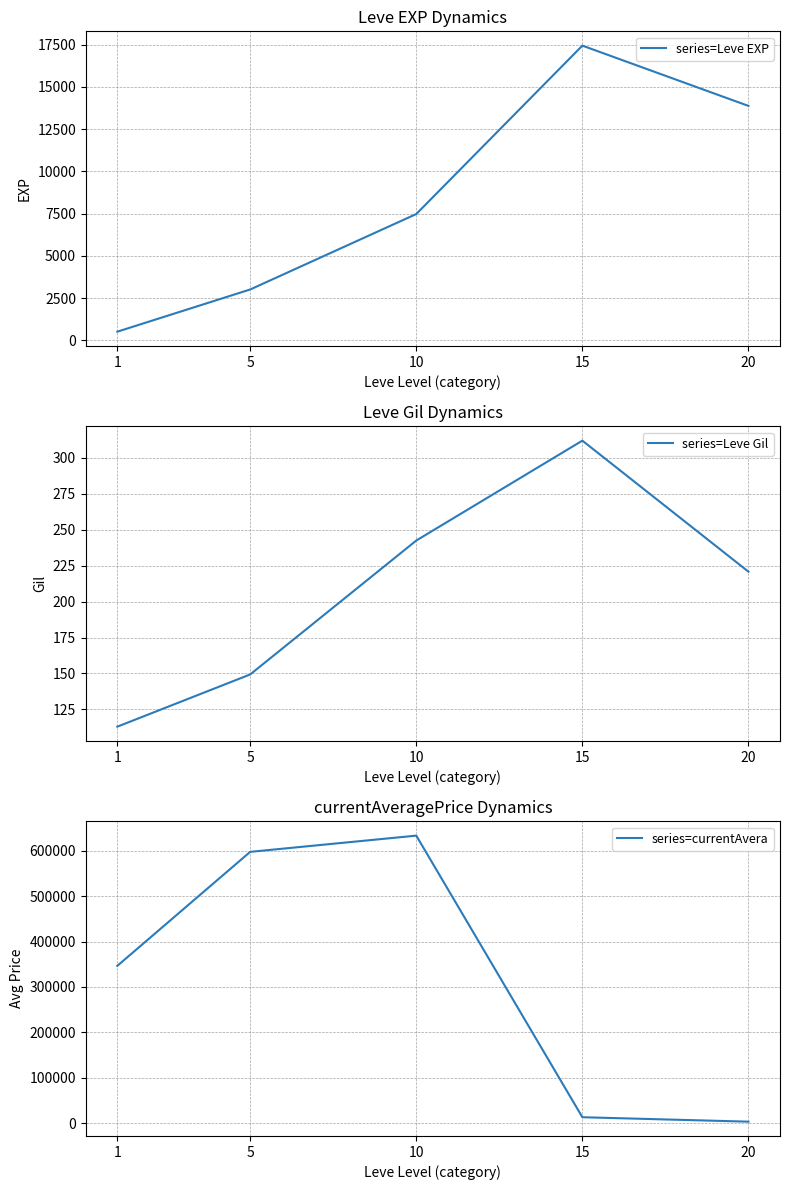

True or false: series=Leve EXP has a value of 4408.8 at 10.

False